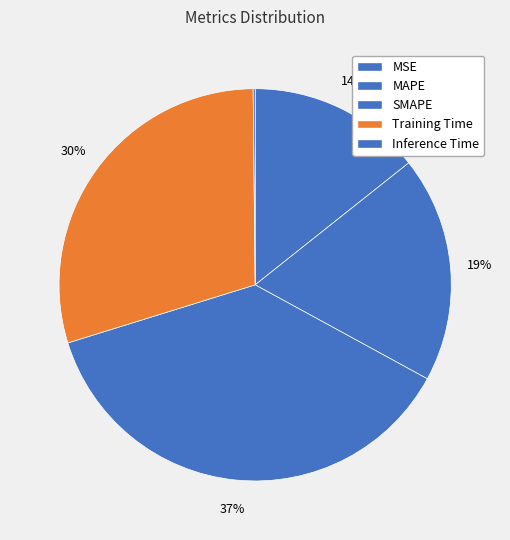

Rank the categories by value from lowest to highest.

Inference Time, MSE, MAPE, Training Time, SMAPE